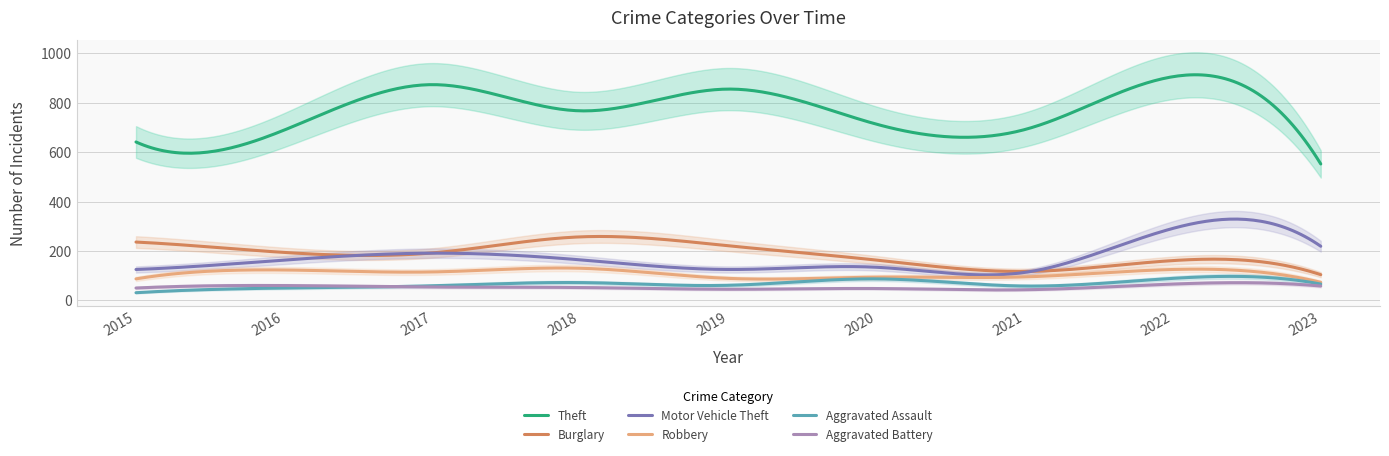

Reading left to right, what are all the values shown in this chart?

Theft: 641	689	873	767	855	713	691	905	552
Burglary: 236	194	192	257	221	163	117	161	104
Motor Vehicle Theft: 125	163	191	164	125	134	113	291	219
Robbery: 87	123	115	130	89	94	95	125	73
Aggravated Assault: 31	50	59	72	61	87	58	89	66
Aggravated Battery: 50	60	54	52	45	48	43	66	58